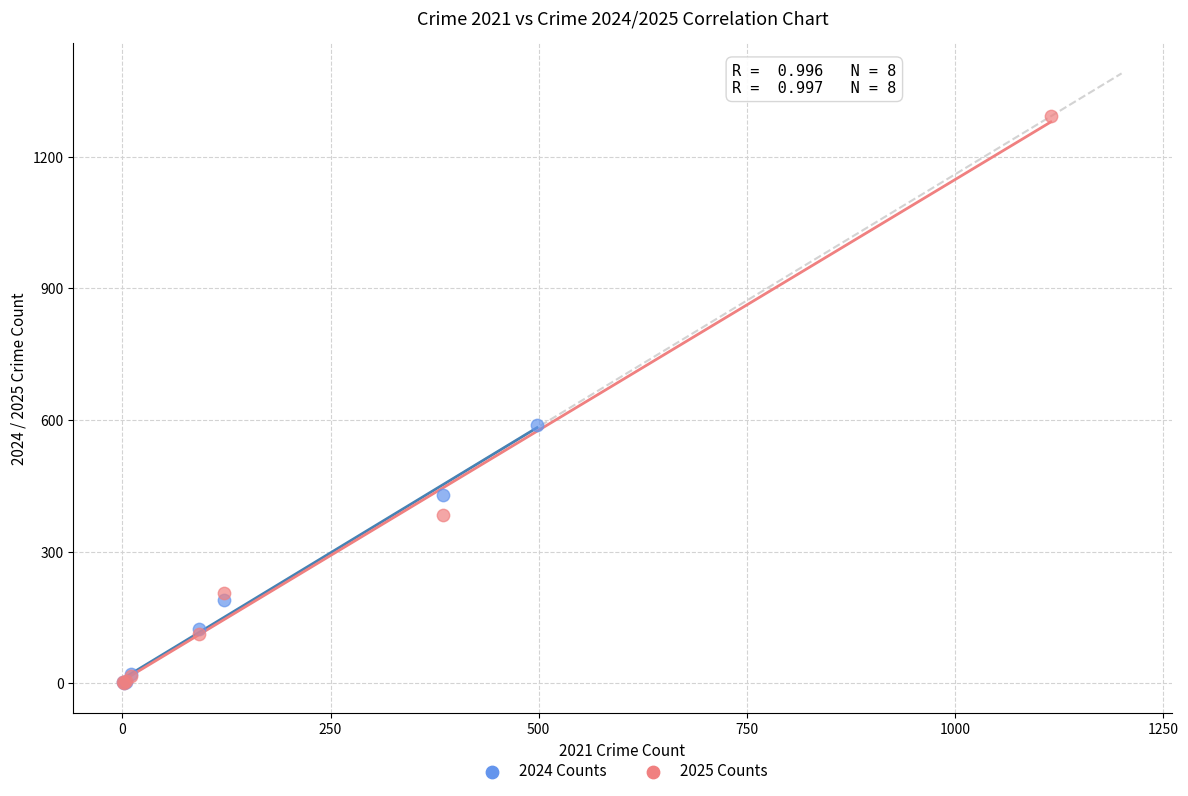

Which series has the widest spread of Y values?

2025 Counts